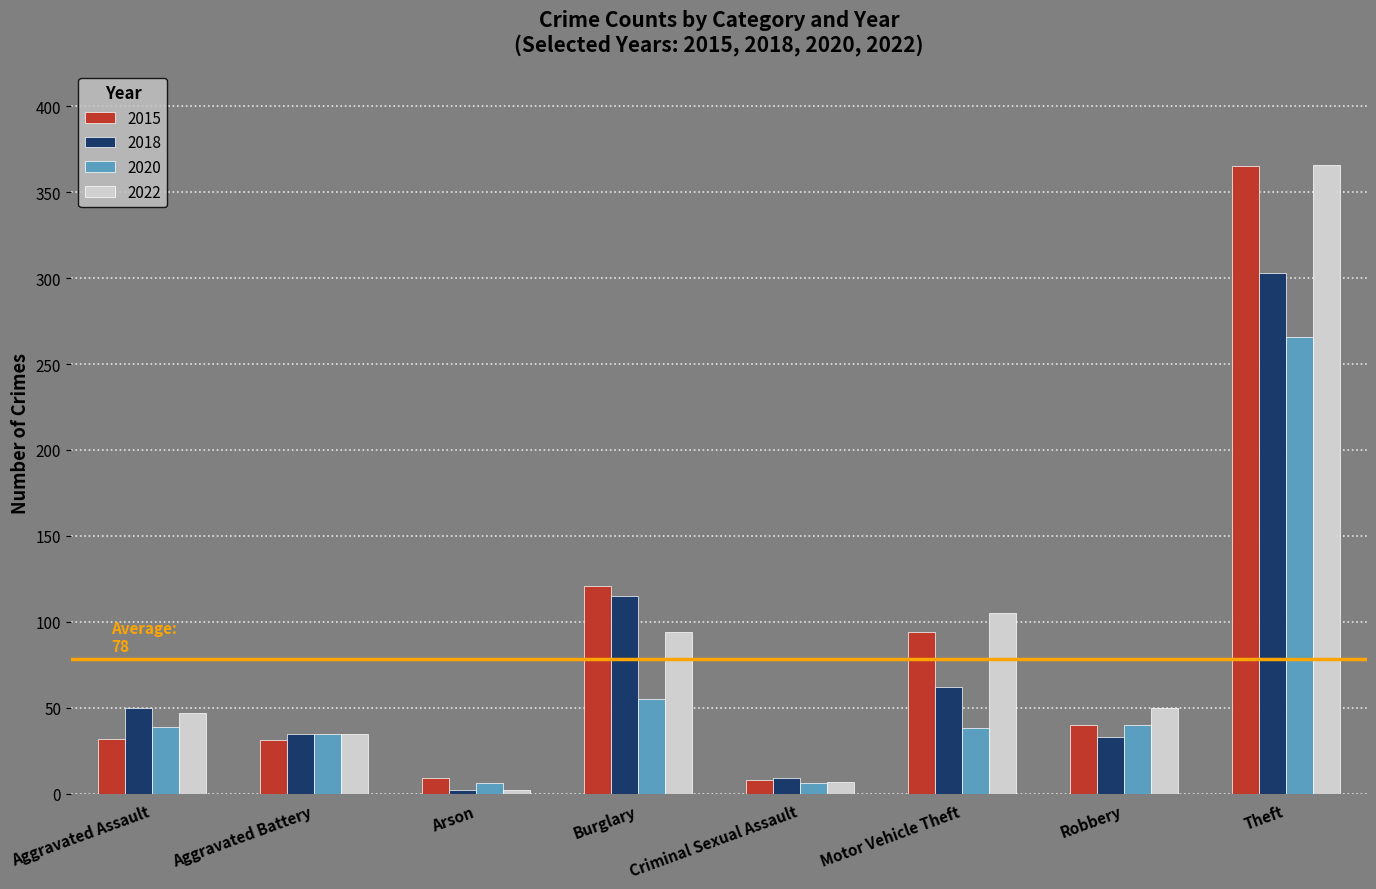

At which category is the sum across all series the highest?

Theft